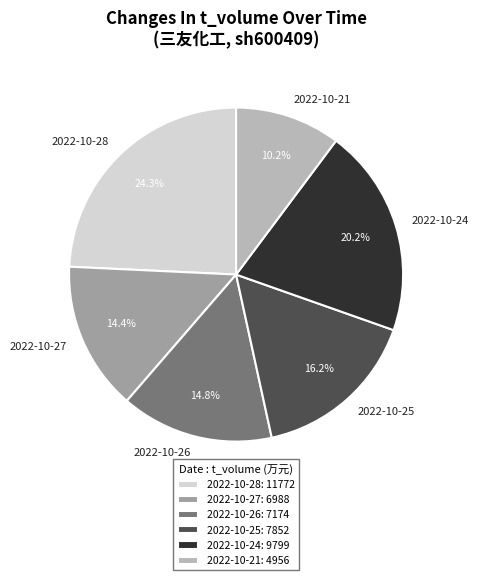

What is the ratio of the value at 2022-10-26 to the value at 2022-10-24?

0.7